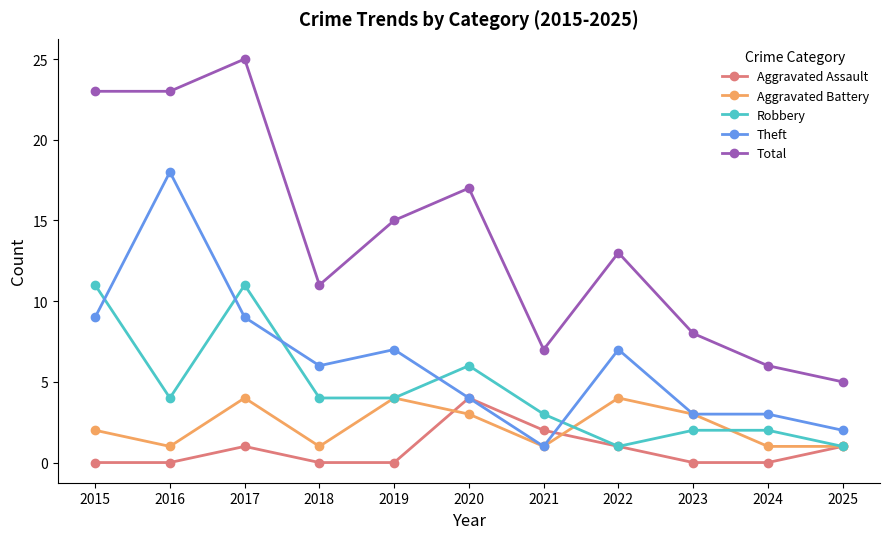

True or false: Total and Aggravated Battery intersect in this chart.

False